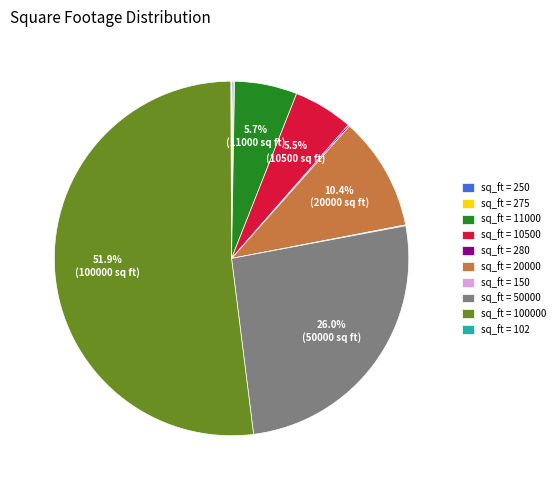

Between sq_ft = 50000 and sq_ft = 100000, which is larger?

sq_ft = 100000